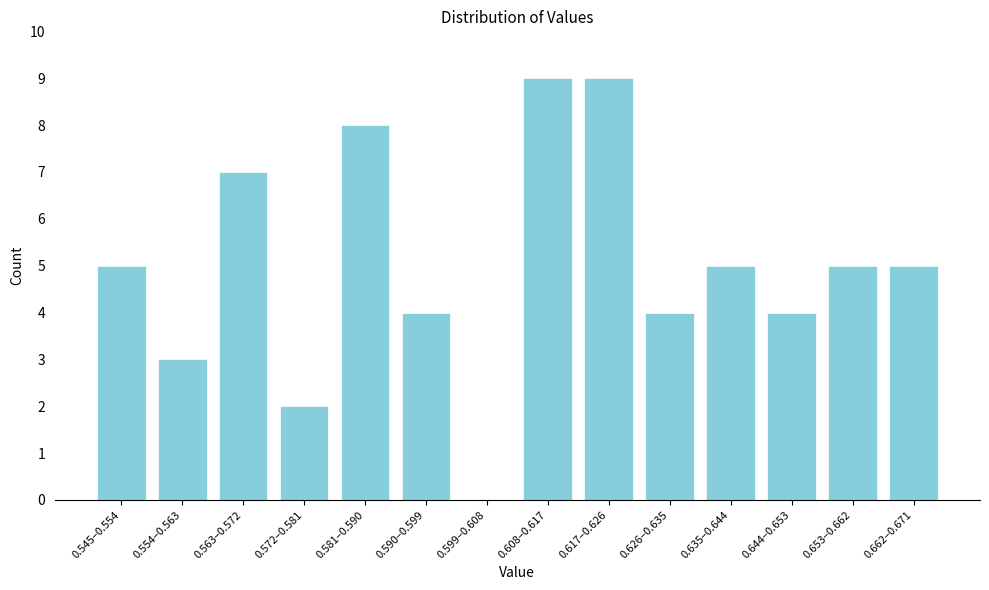

Which has a higher value, 0.662–0.671 or 0.563–0.572?

0.563–0.572